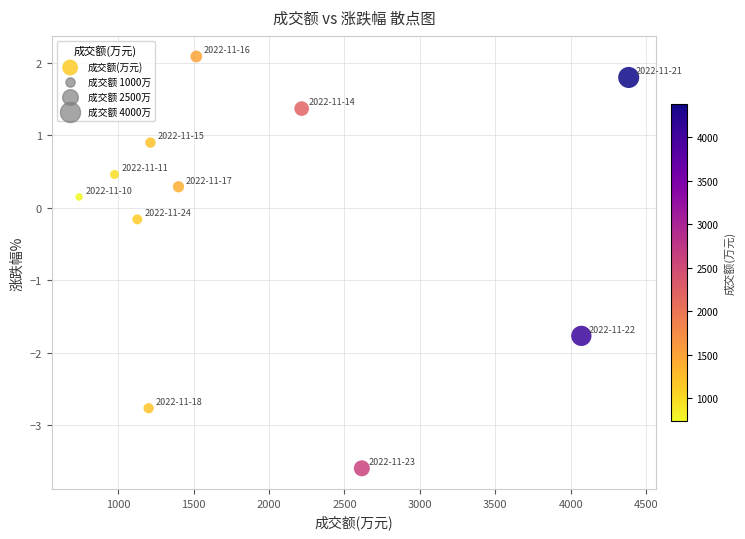

What is the average X value?

1950.7